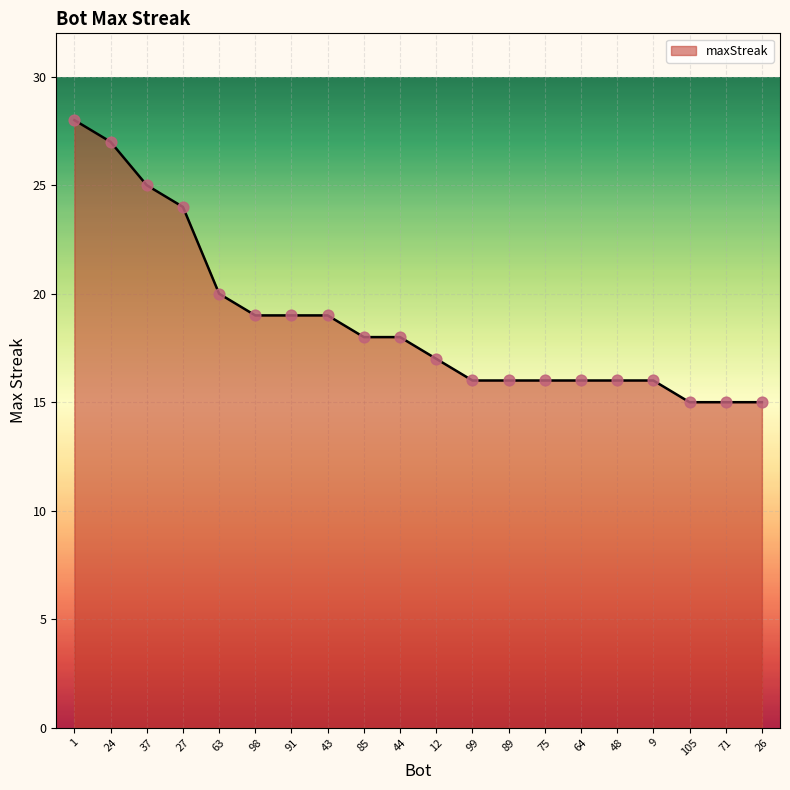

What is the change in value from 43 to 64?

-3